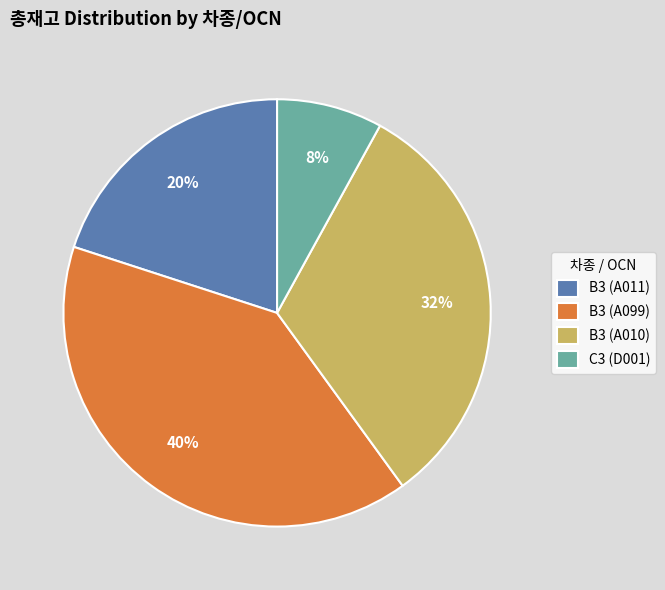

Count the number of slices in the pie.

4